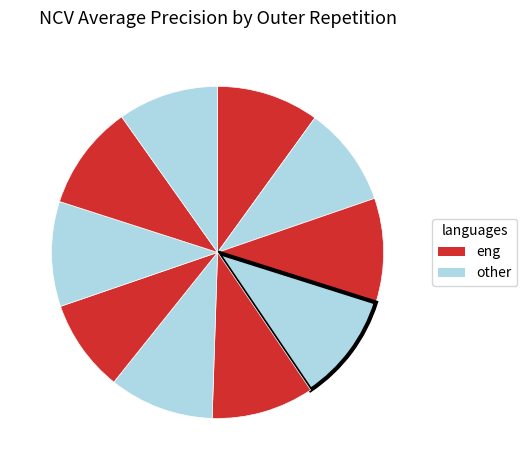

How many slices are in this pie chart?

10